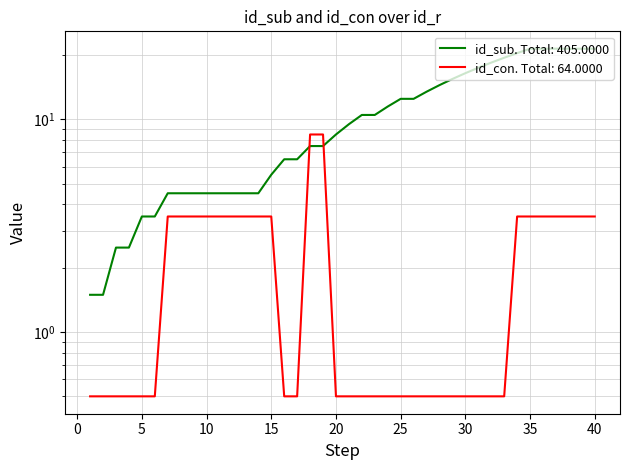

Reading left to right, what are all the values shown in this chart?

id_sub: 1.5	1.5	2.5	2.5	3.5	3.5	4.5	4.5	4.5	4.5	4.5	4.5	4.5	4.5	5.5	6.5	6.5	7.5	7.5	8.5	9.5	10.5	10.5	11.5	12.5	12.5	13.5	14.5	15.5	16.5	17.5	18.5	19.5	20.5	21.5	21.5	21.5	21.5	21.5	21.5
id_con: 0.5	0.5	0.5	0.5	0.5	0.5	3.5	3.5	3.5	3.5	3.5	3.5	3.5	3.5	3.5	0.5	0.5	8.5	8.5	0.5	0.5	0.5	0.5	0.5	0.5	0.5	0.5	0.5	0.5	0.5	0.5	0.5	0.5	3.5	3.5	3.5	3.5	3.5	3.5	3.5